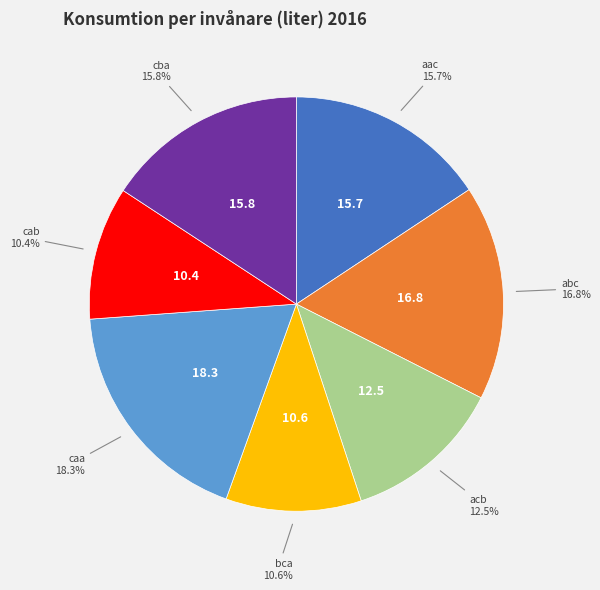

What percentage is the abc slice, to the nearest percent?

17%